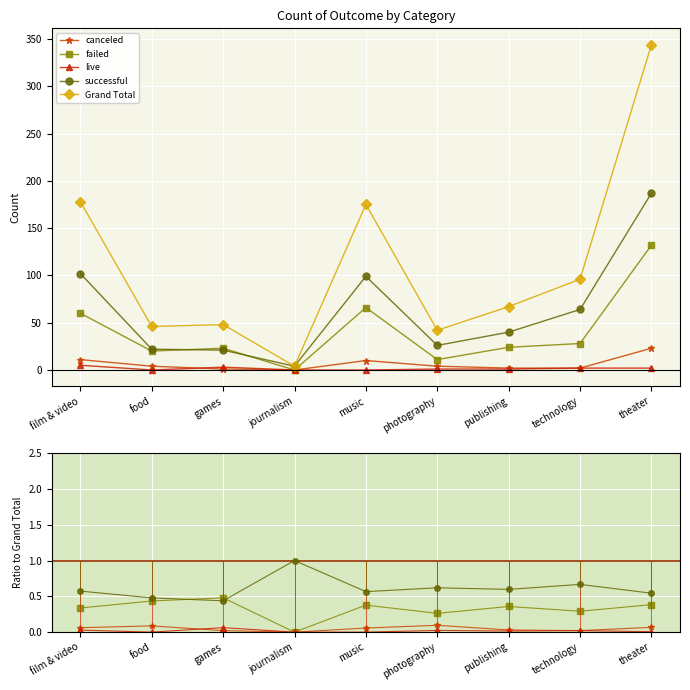

Is the value of canceled at journalism greater than the value of failed at food?

No